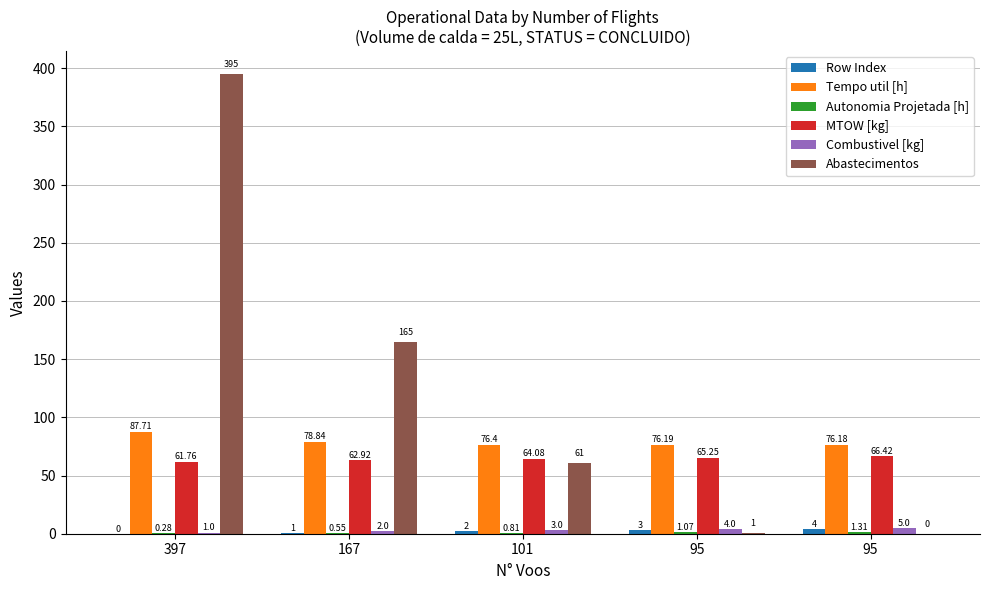

How many values in the MTOW [kg] series exceed 64?

3